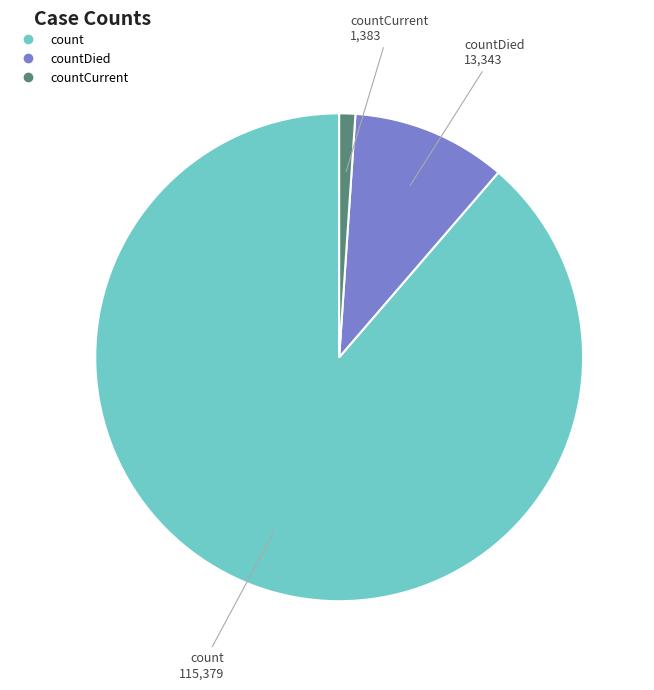

Is there any slice that represents more than half of the pie?

Yes